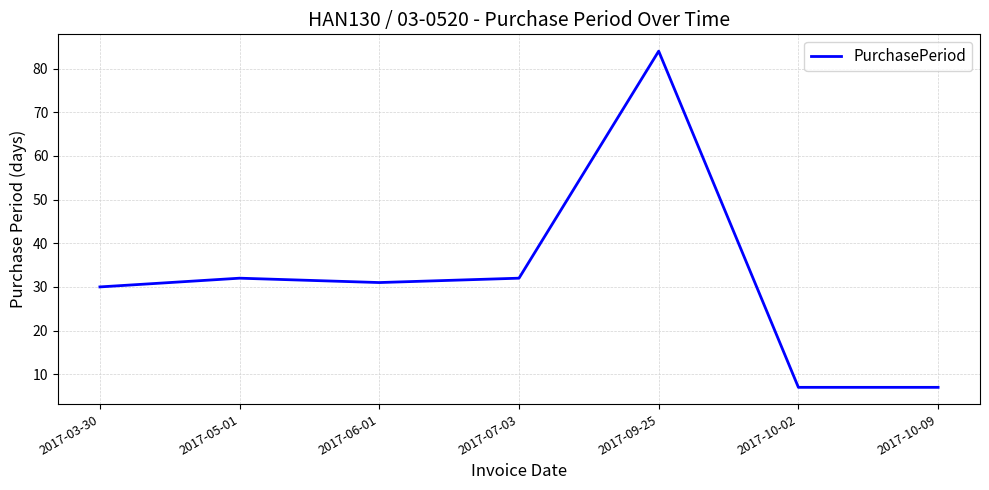

What position from the right is 2017-06-01?

5